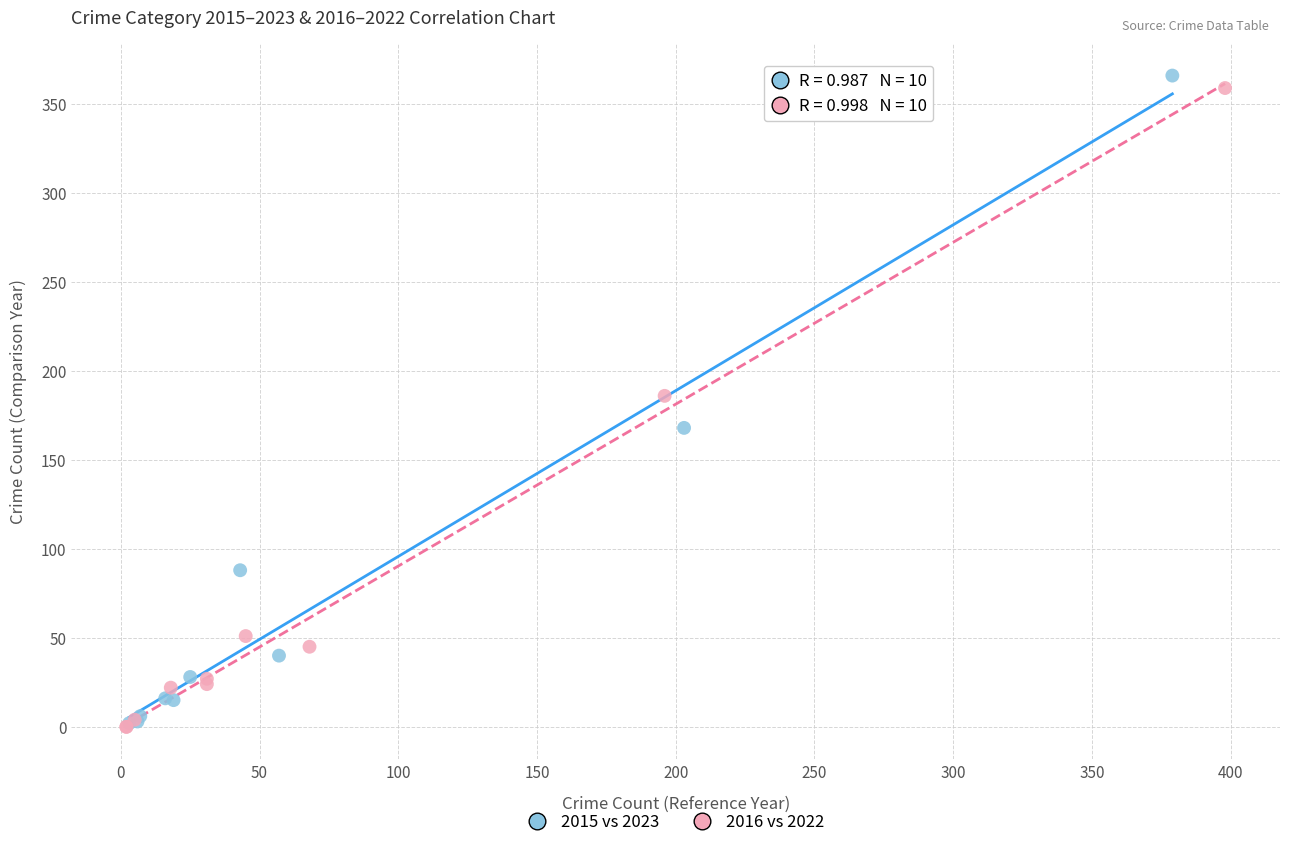

Which series has the widest spread of Y values?

2015 vs 2023